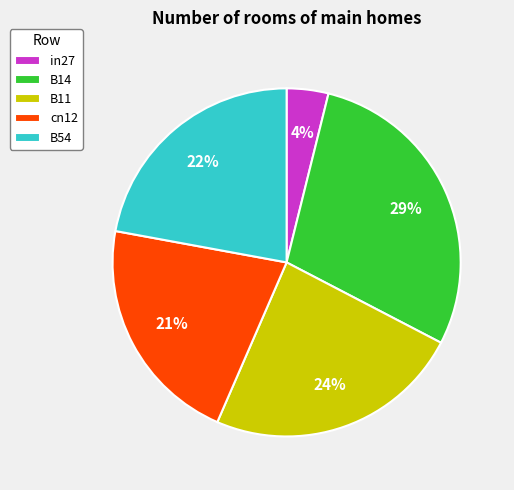

Do B54 and B11 together represent more than half of the pie?

No